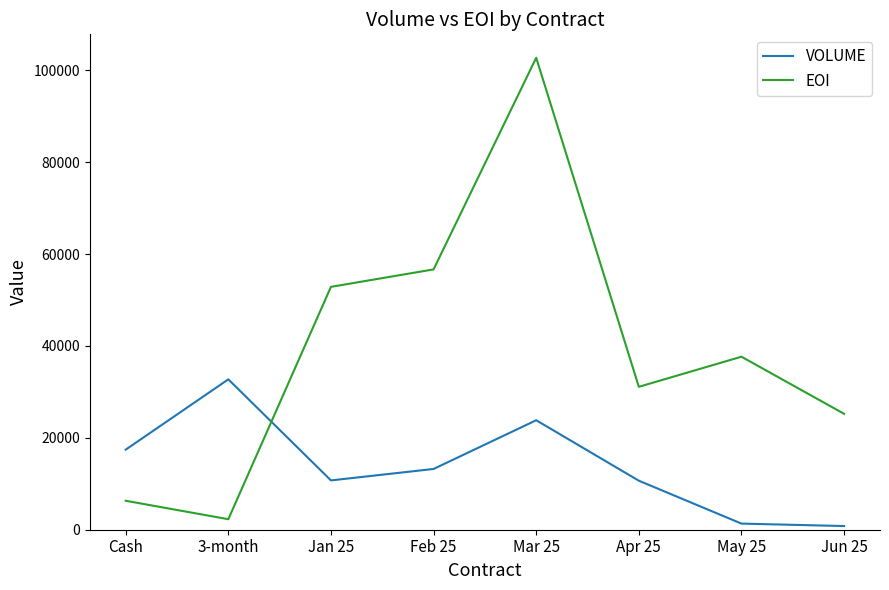

What is the lowest value of the EOI series?

2288